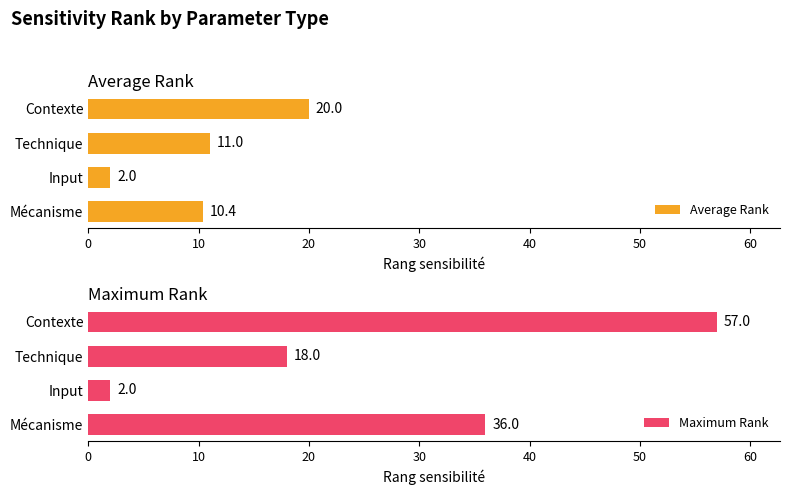

The value of Maximum Rank at Technique is 18. True or false?

True